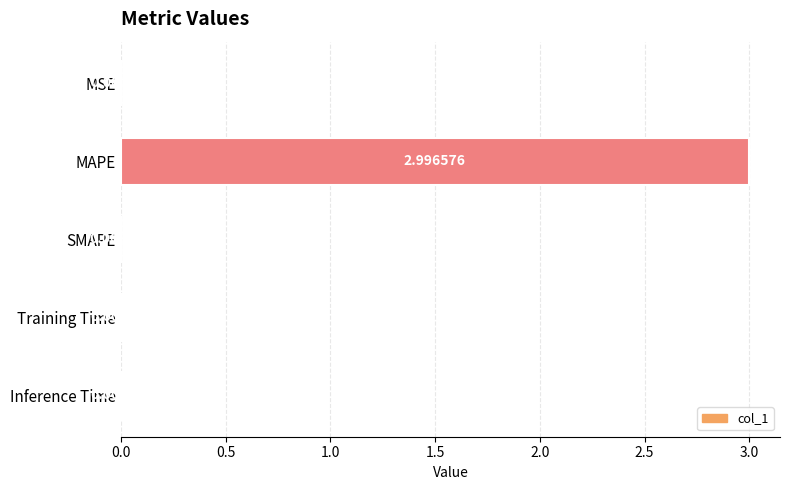

How many data points does each series have?

5